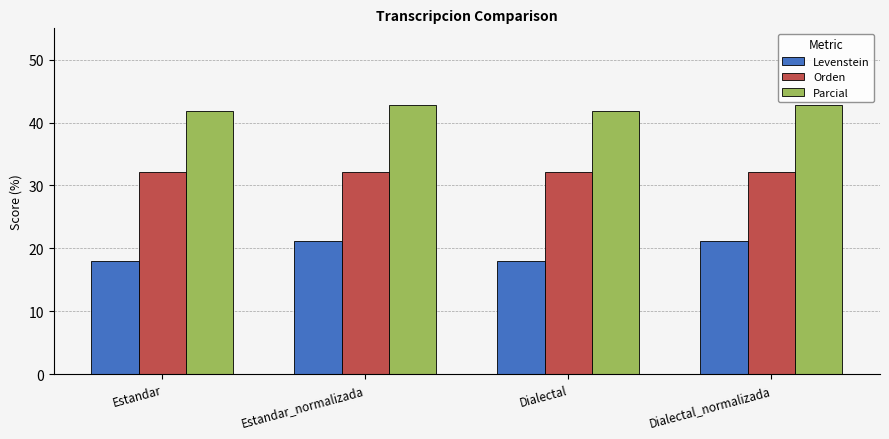

How many data points does each series have?

4